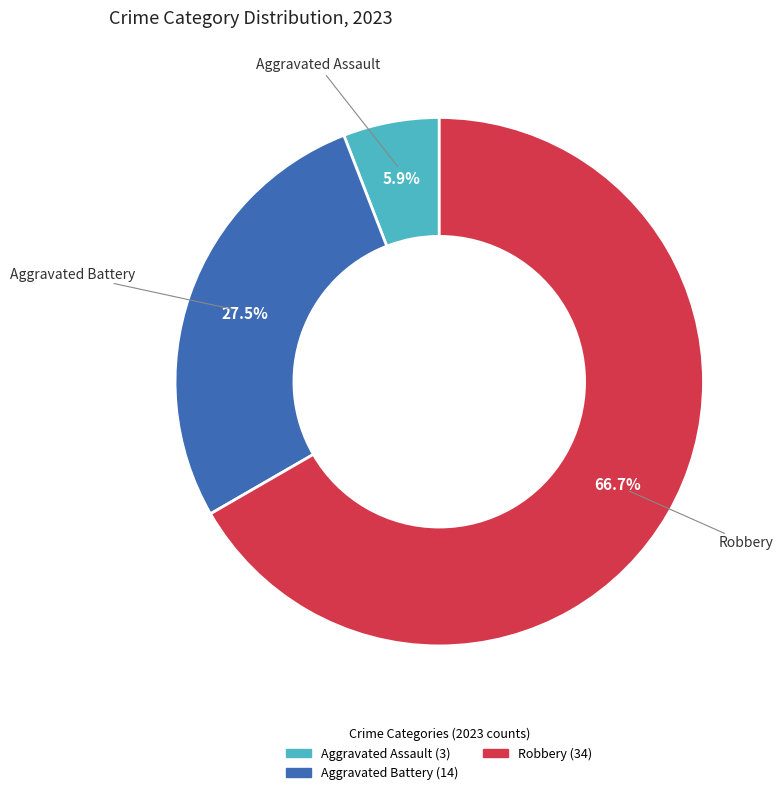

Is there any slice that represents more than half of the pie?

Yes